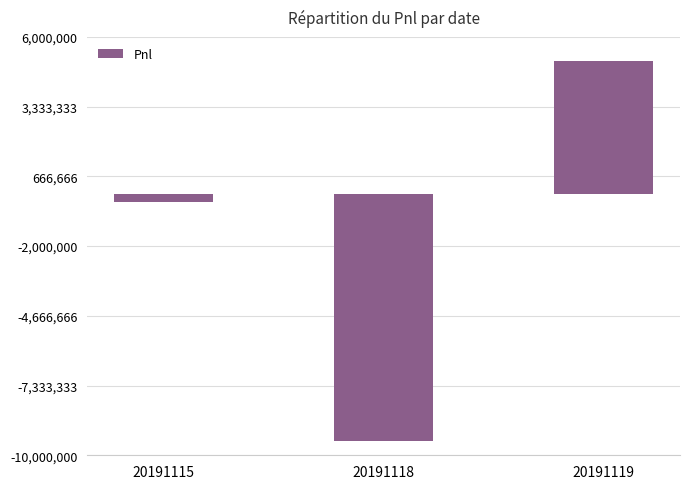

Read the value at 20191115.

-329231.2